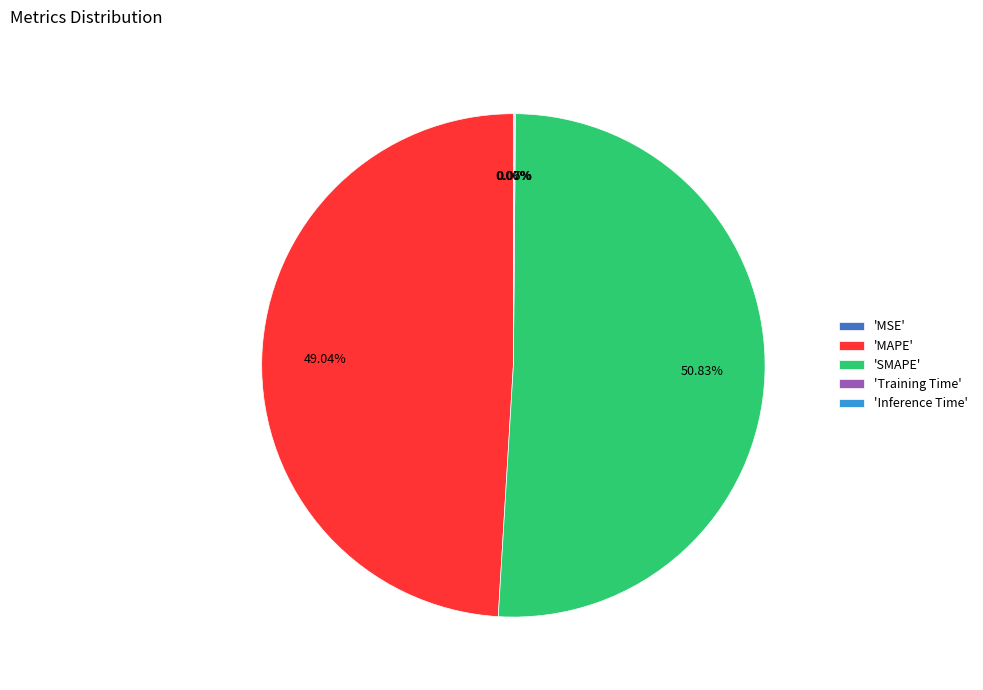

To the nearest percent, what is the difference between the largest and smallest slice percentages?

51%